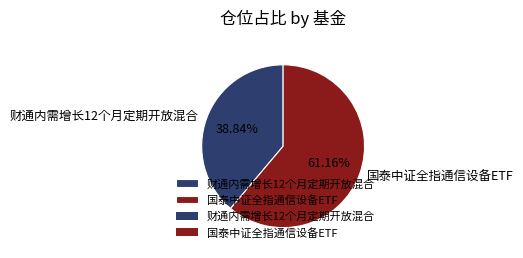

What percentage is NOT represented by 国泰中证全指通信设备ETF?

38.8%